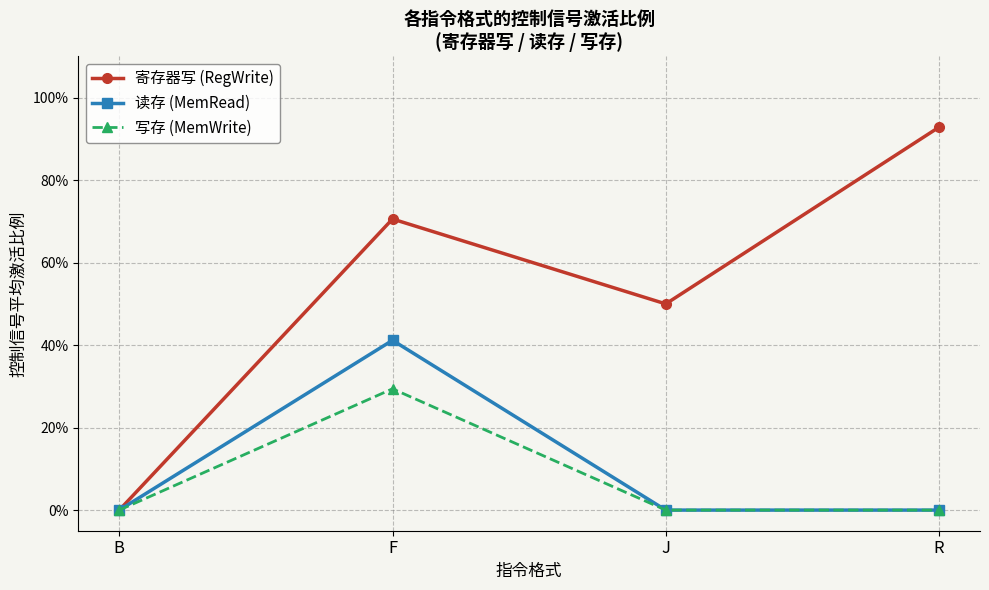

Does the chart have visible grid lines?

Yes